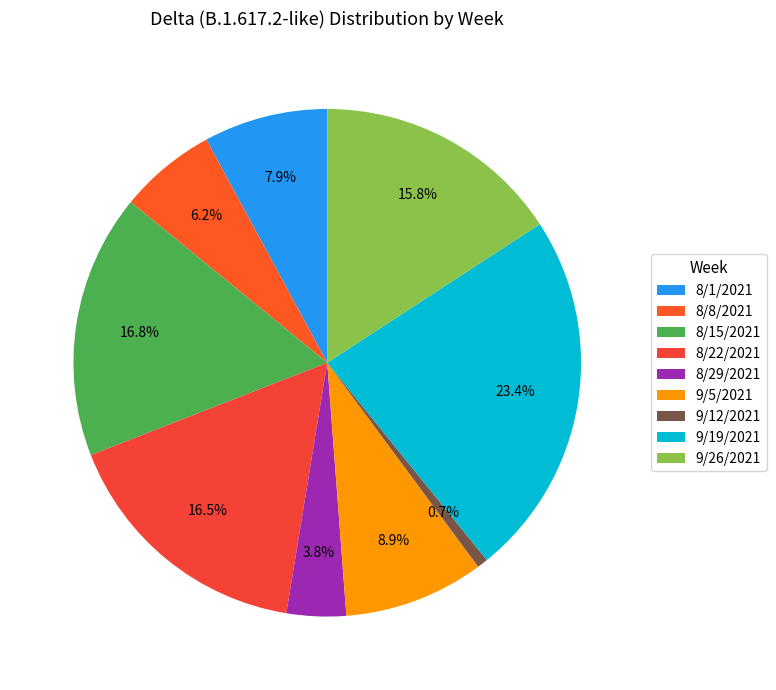

To the nearest percent, what portion does 9/26/2021 represent?

16%